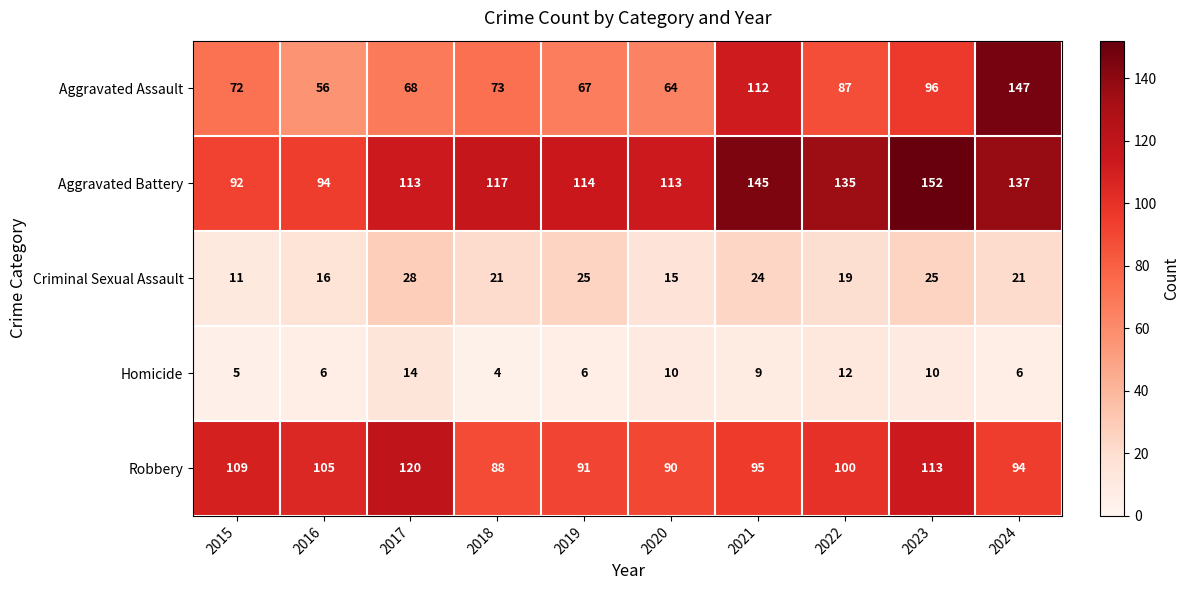

Which series has the largest range (max minus min)?

Aggravated Assault